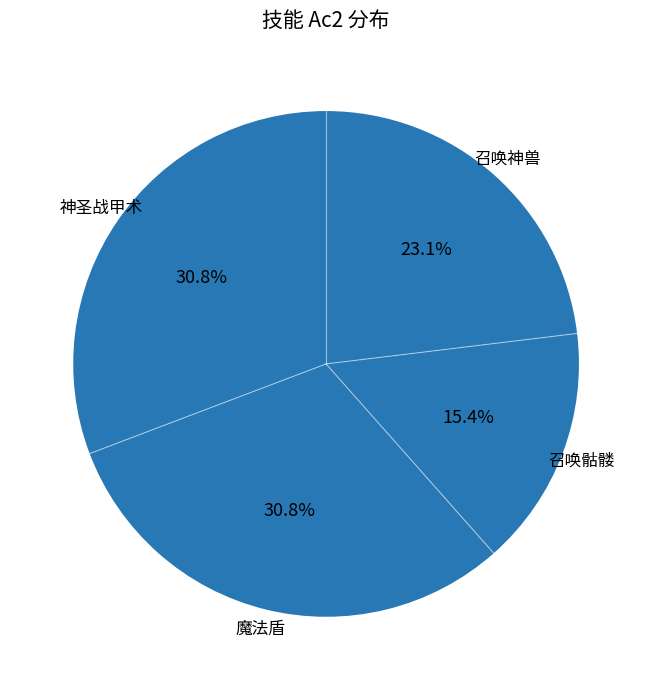

What is the smallest slice in the pie chart?

召唤骷髅